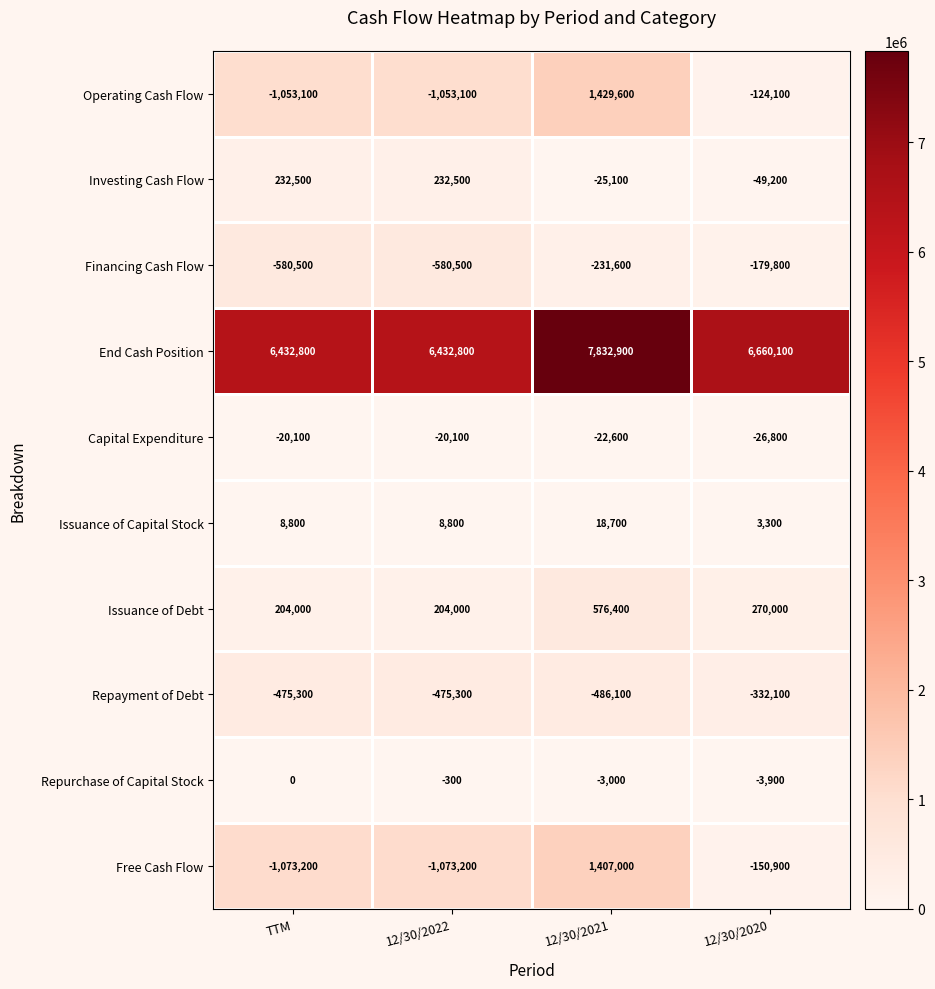

How many values in the Free Cash Flow series are below -150900?

2